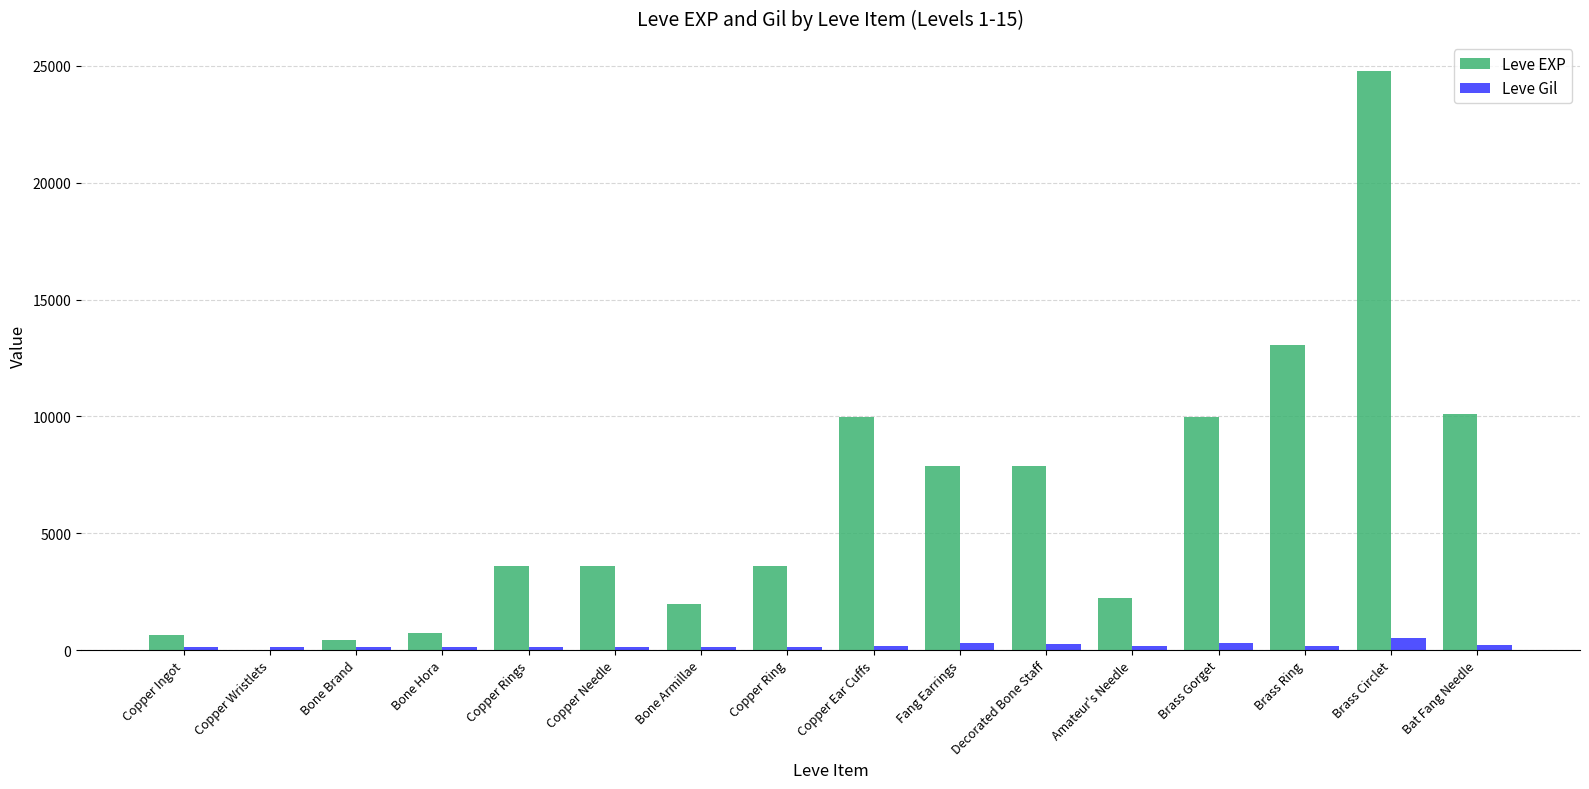

What is the greatest value displayed?

24790